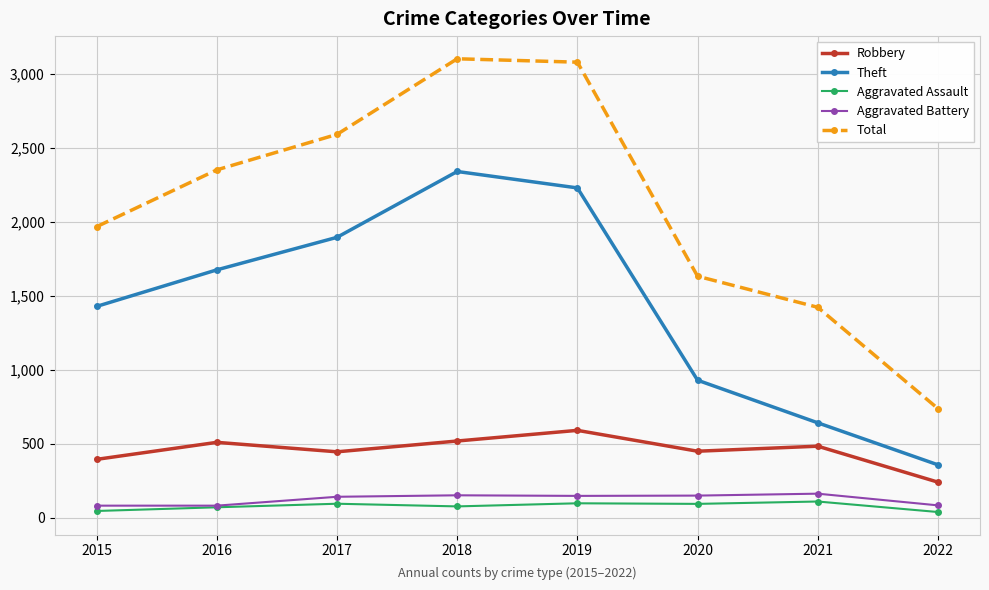

How many data points in Robbery are less than 484?

4